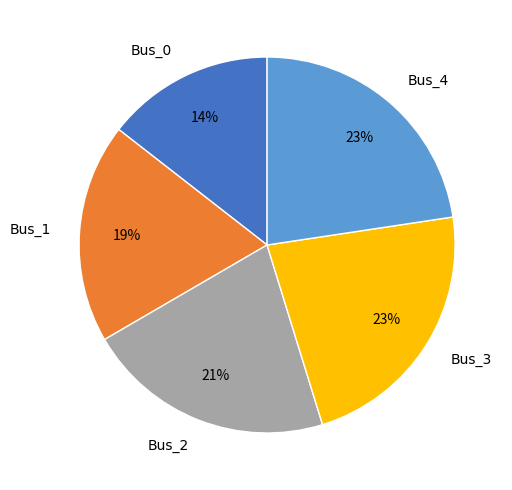

To the nearest percent, what is the difference between the Bus_3 and Bus_1 slice percentages?

4%